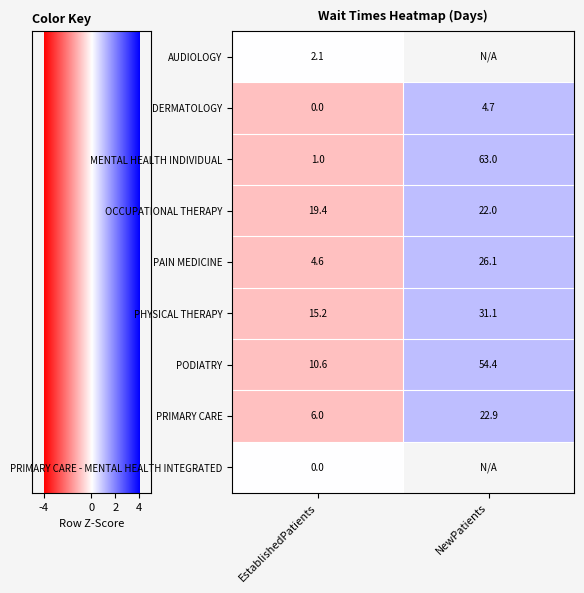

Is the value of OCCUPATIONAL THERAPY at EstablishedPatients greater than the value of PRIMARY CARE - MENTAL HEALTH INTEGRATED at EstablishedPatients?

Yes